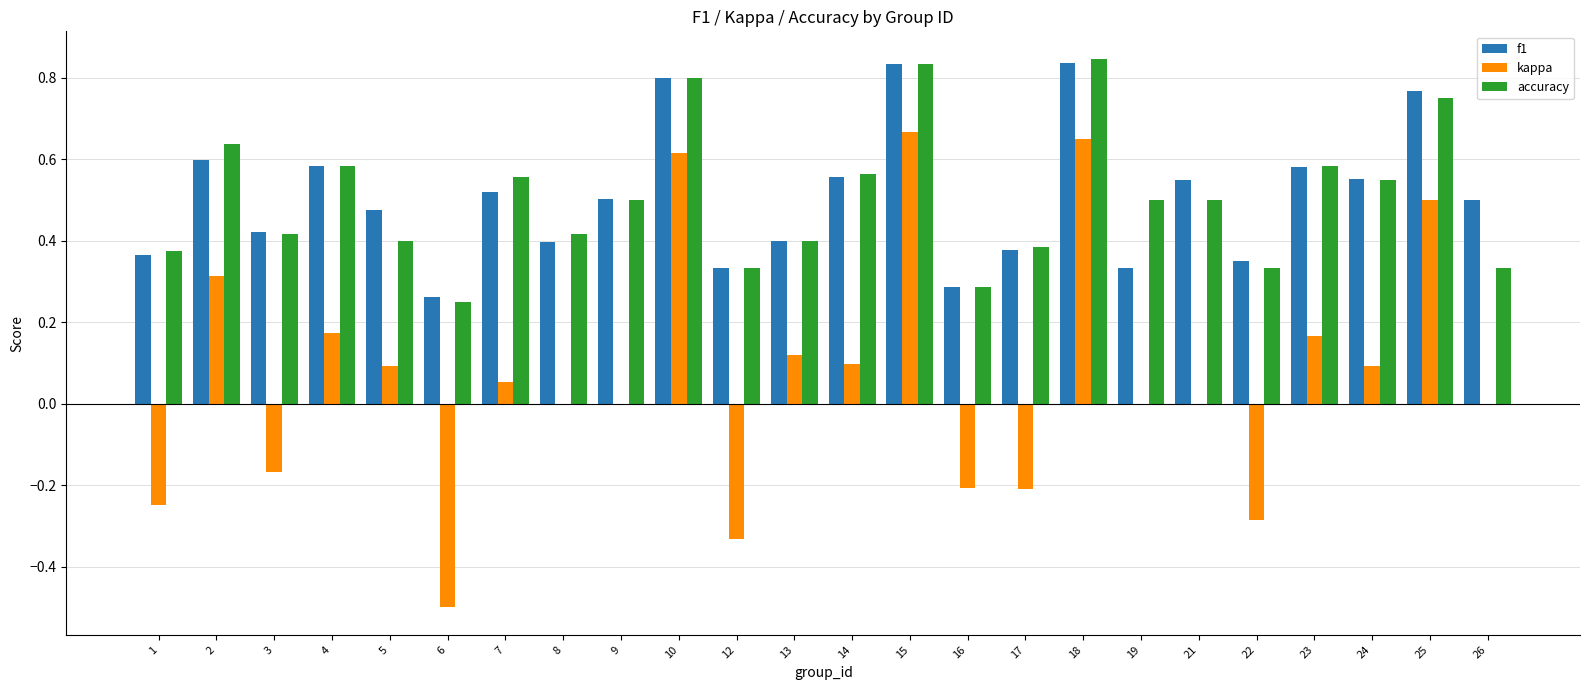

True or false: kappa has a value of 0.1 at 7.

True